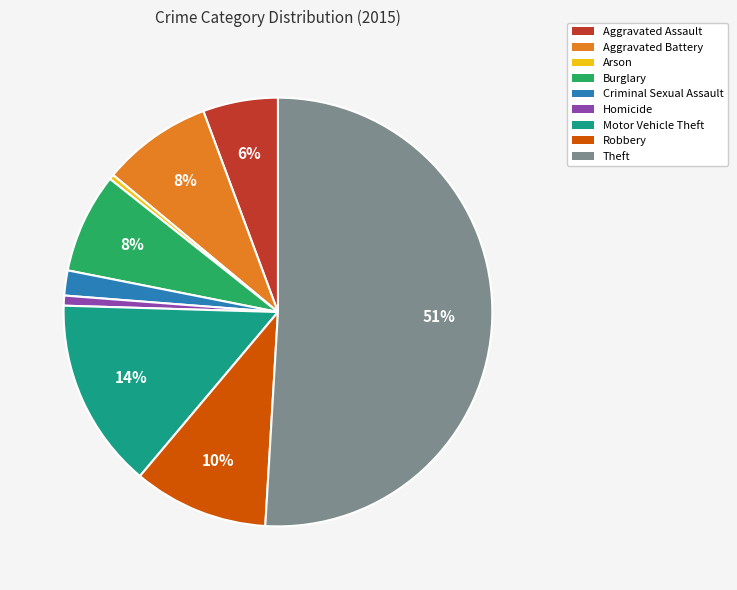

To the nearest percent, what is the difference between the largest and smallest slice percentages?

51%